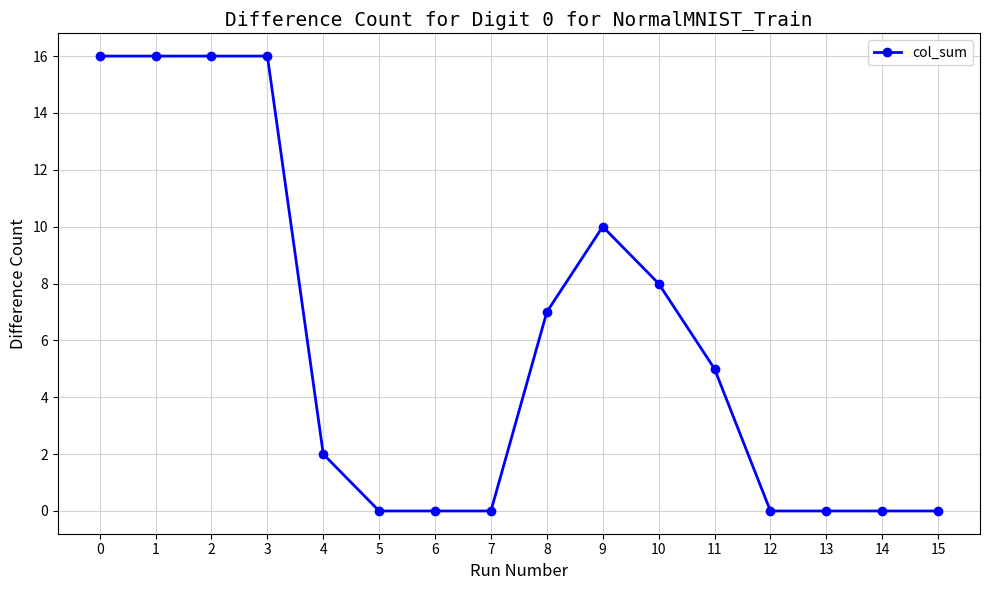

What is the greatest value displayed?

16